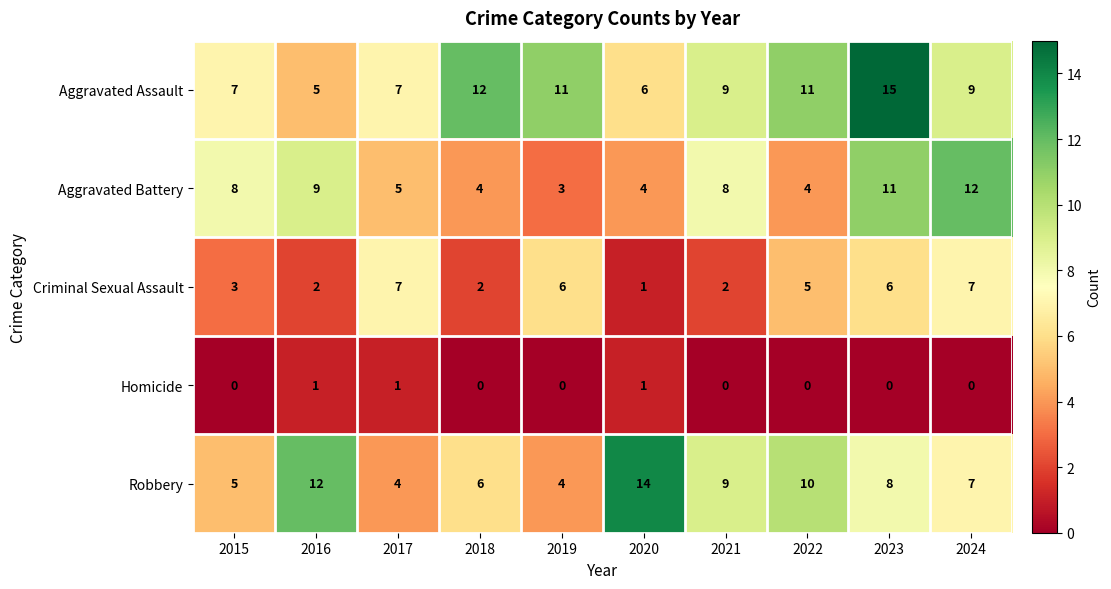

What is the total value across all series at 2018?

24